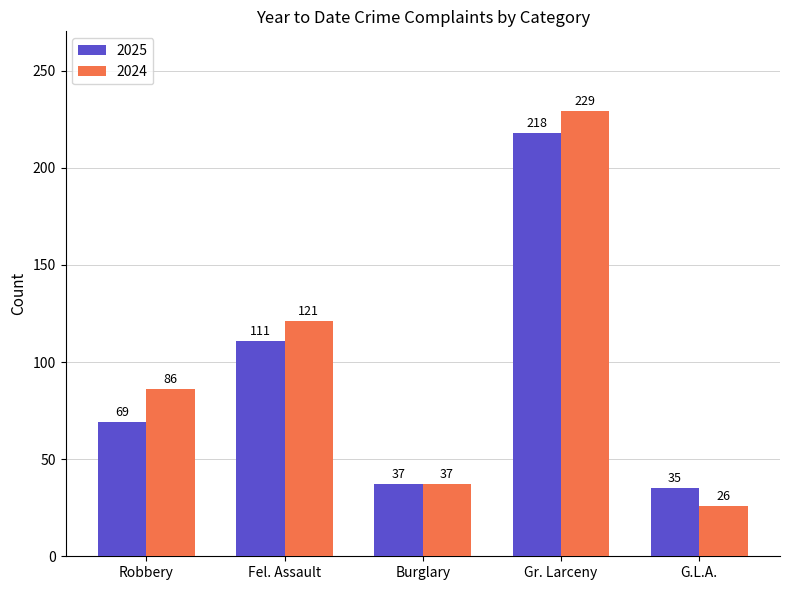

Between Robbery and G.L.A., which series saw the biggest shift?

2024